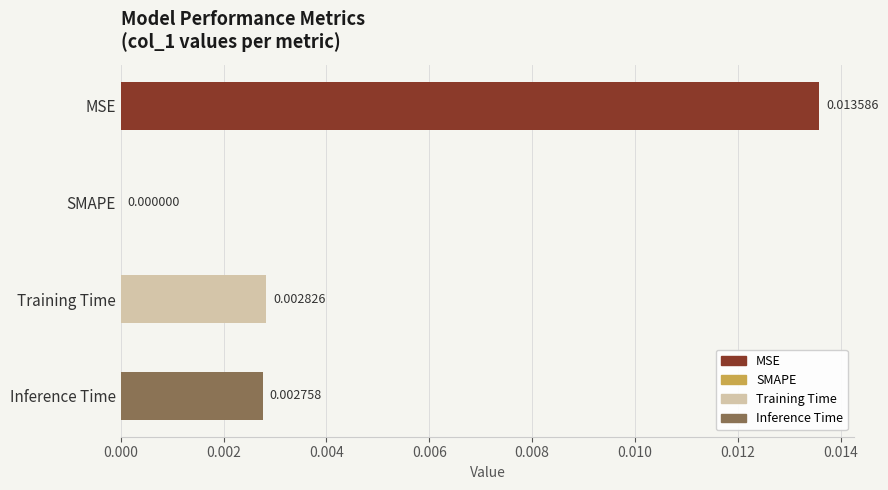

At which label is the value closest to 0?

SMAPE